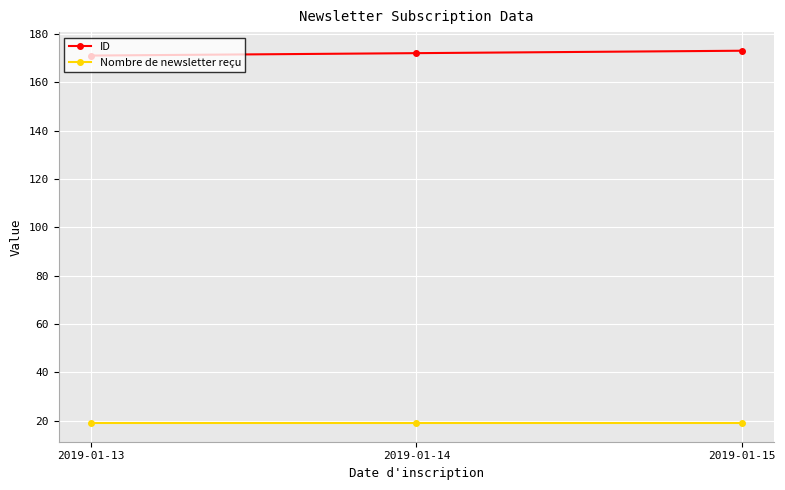

Reading left to right, list all the values displayed in this chart.

ID: 2019-01-13=171	2019-01-14=172	2019-01-15=173
Nombre de newsletter reçu: 2019-01-13=19	2019-01-14=19	2019-01-15=19